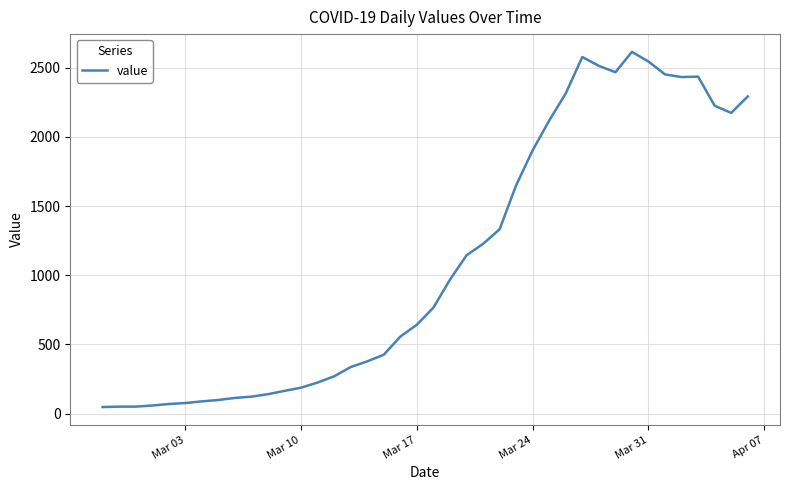

What is the greatest value displayed?

2614